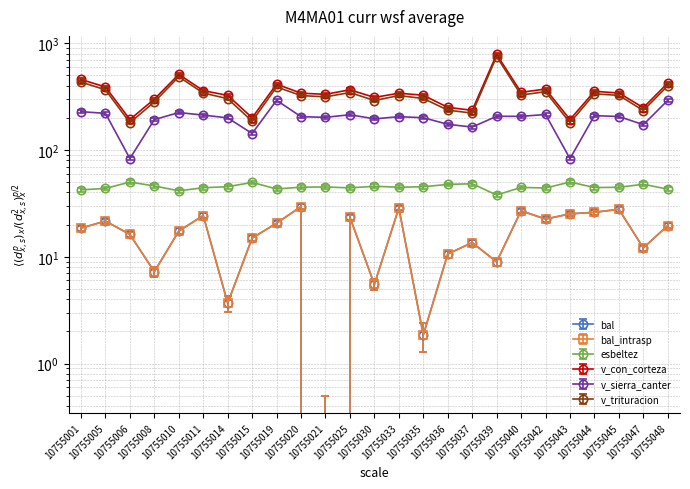

True or false: v_trituracion and esbeltez intersect in this chart.

False